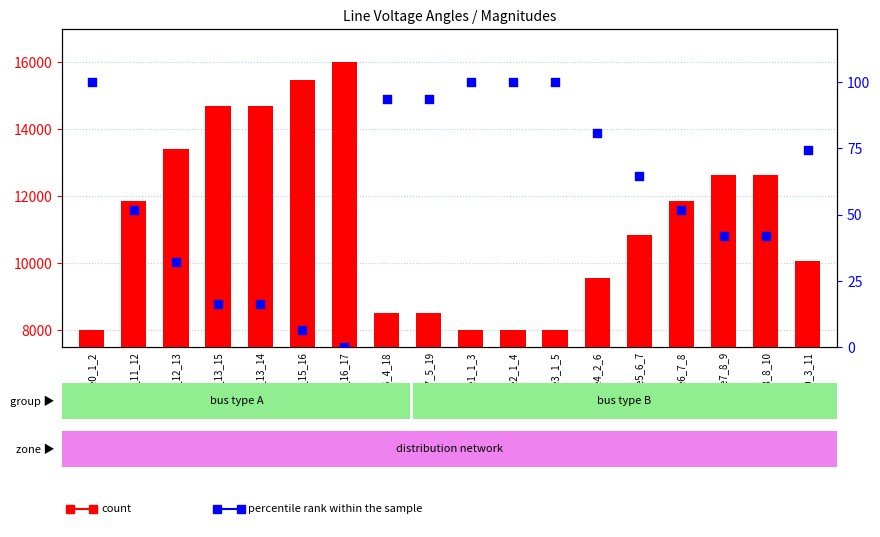

Which series reaches the minimum Y coordinate?

percentile rank within the sample